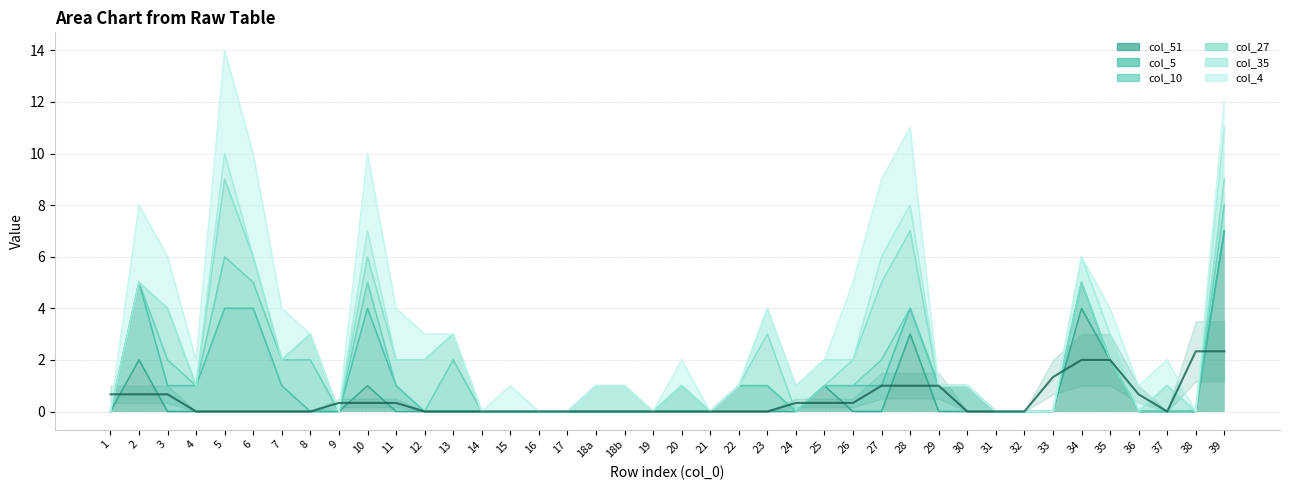

How many data points in col_5 are above 0?

16